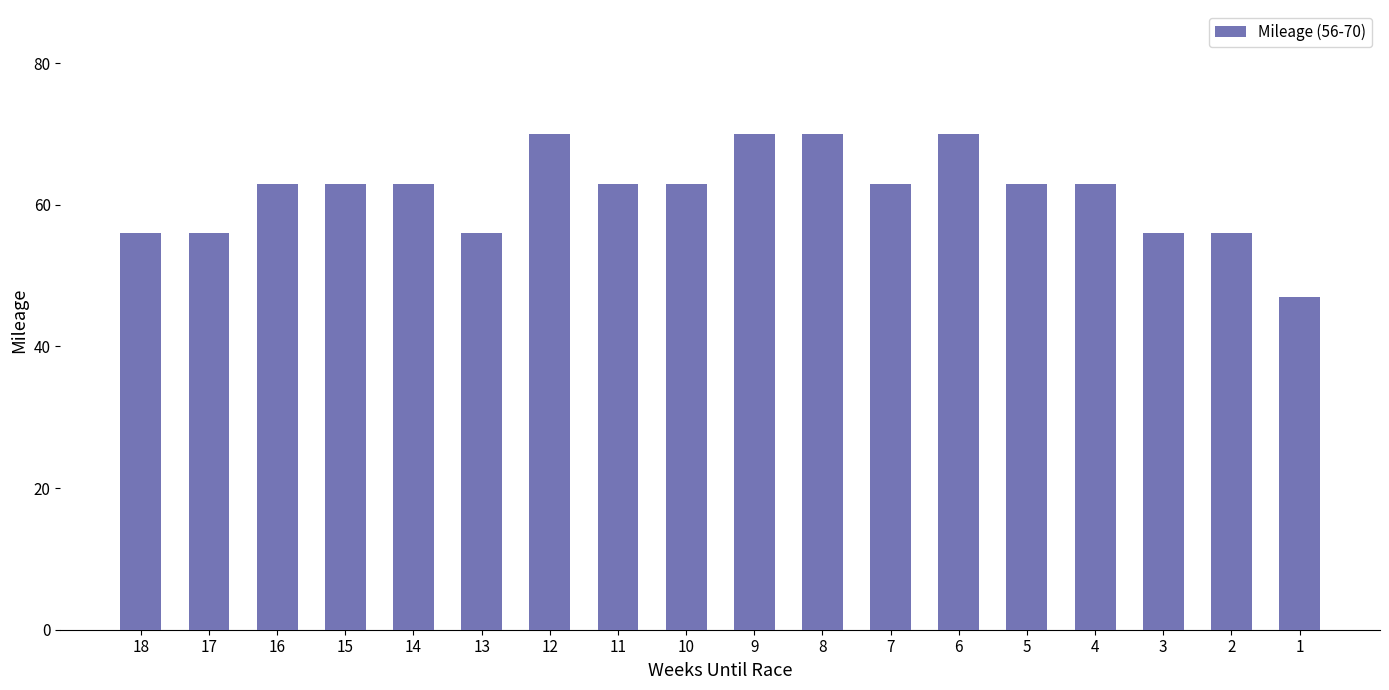

What is the value of the 8th bar from the left?

63